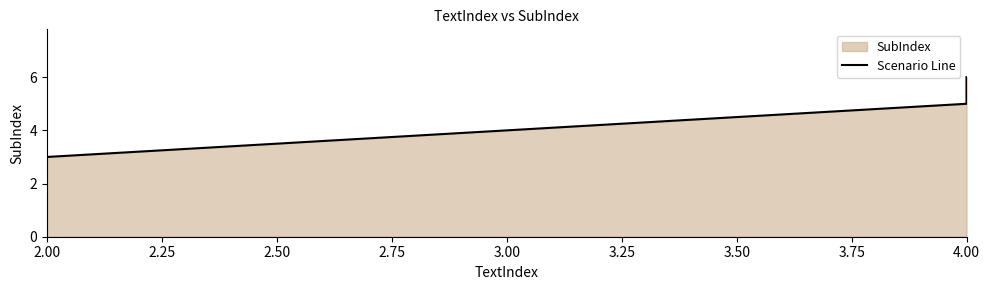

Count the values in the range 3 to 6.

3